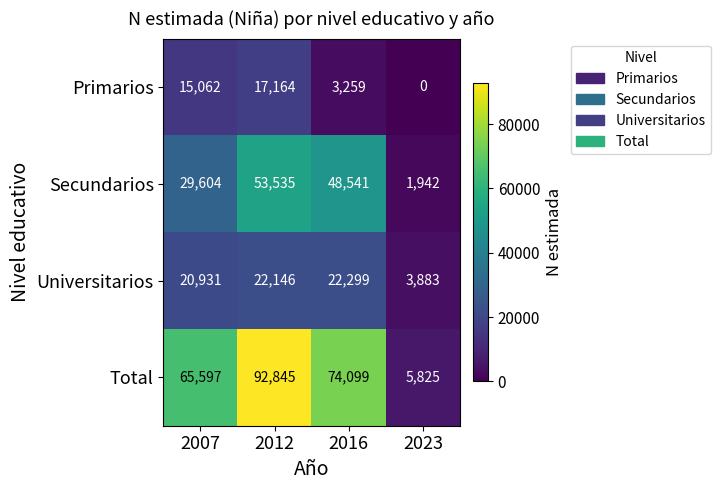

List the series in order of their overall mean, highest first.

Total, Secundarios, Universitarios, Primarios